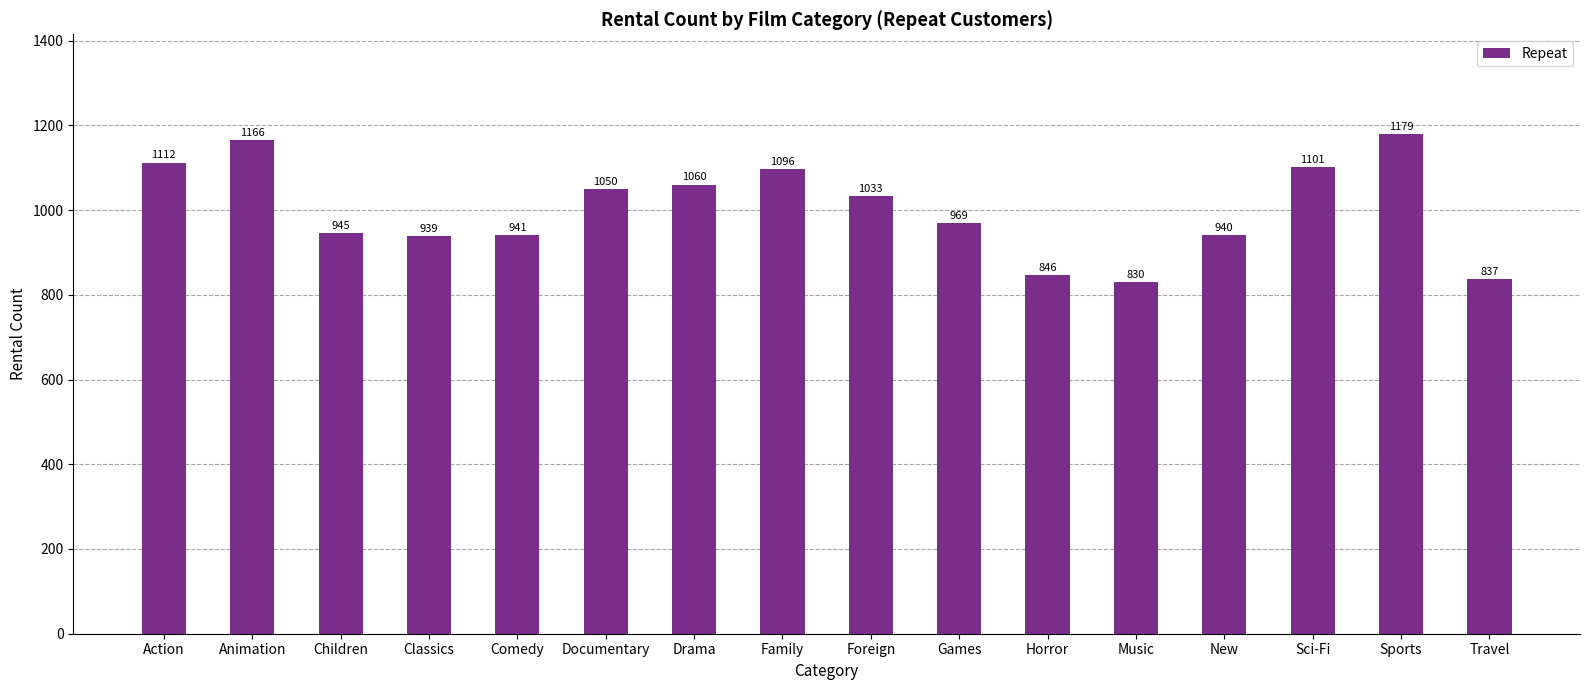

Which category has the highest value across all series?

Sports